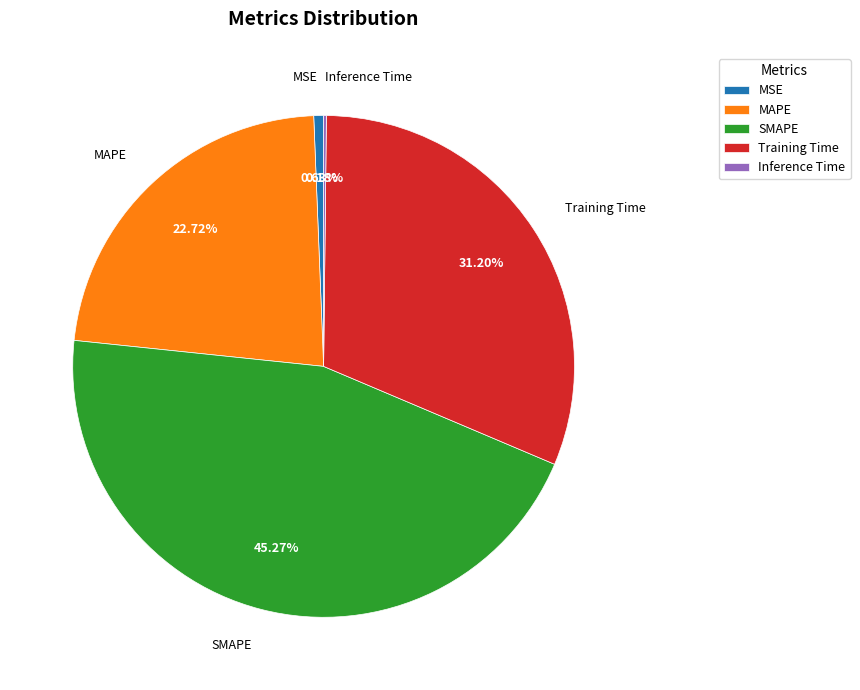

True or false: MSE accounts for 1% of the total.

True